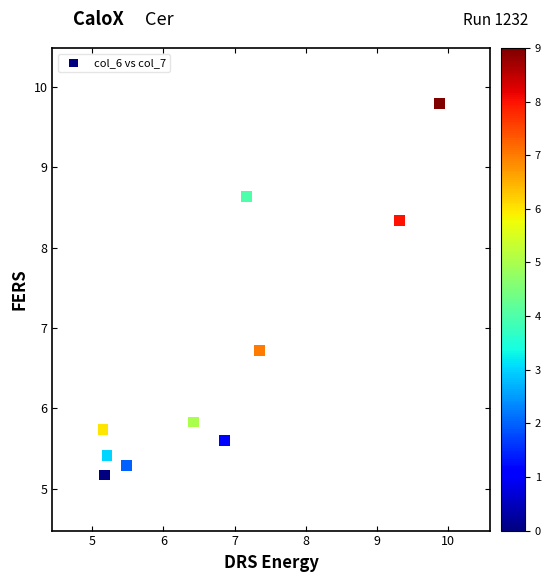

What is the average Y value?

6.7